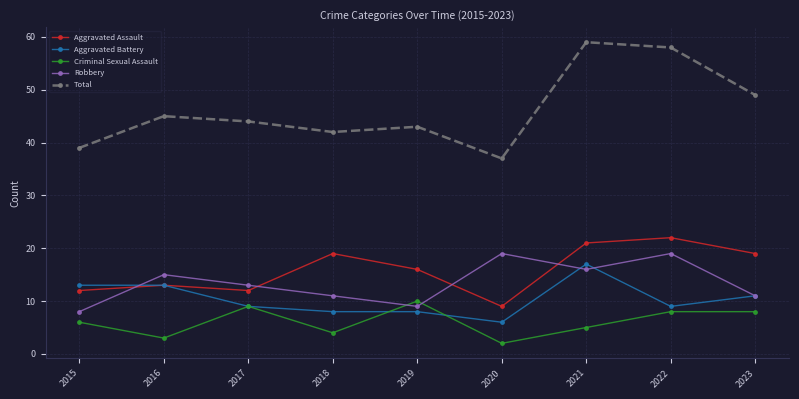

What are all the series names shown in the legend?

Aggravated Assault, Aggravated Battery, Criminal Sexual Assault, Robbery, Total